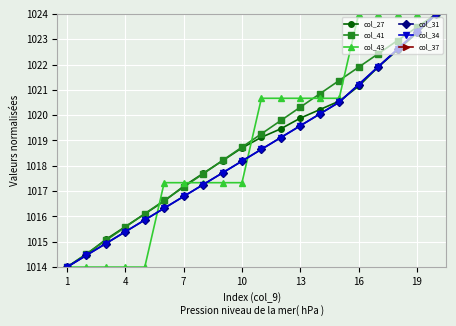

What is the difference between the col_34 values at 16 and 7?

4.4